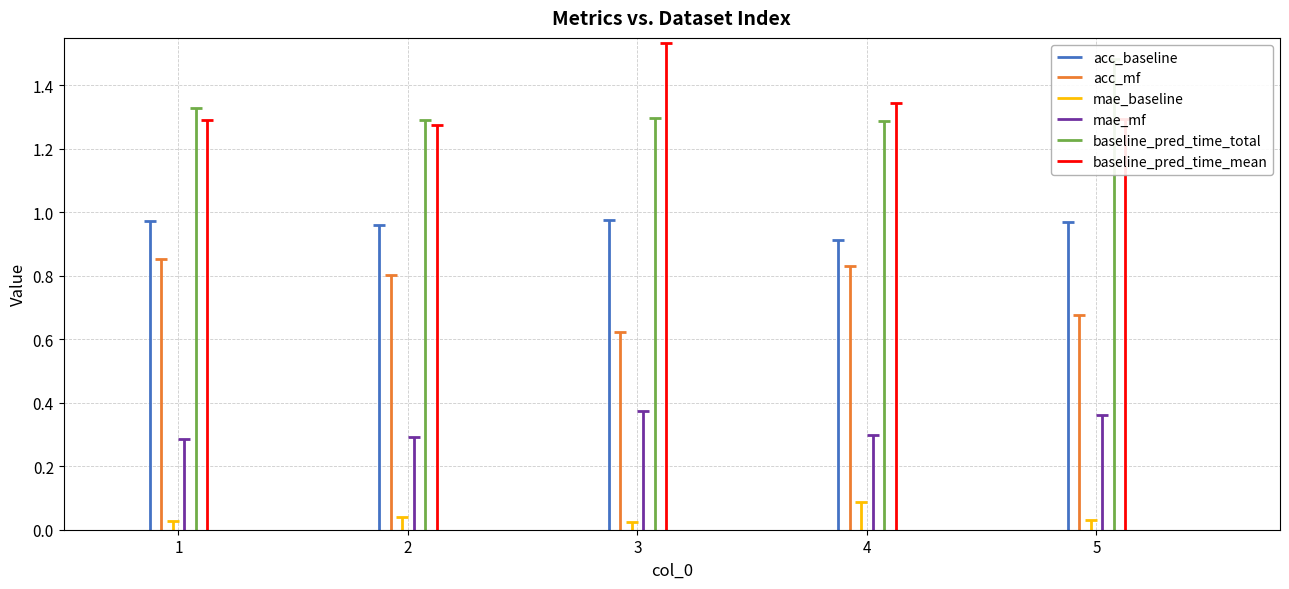

Does the chart have visible grid lines?

Yes